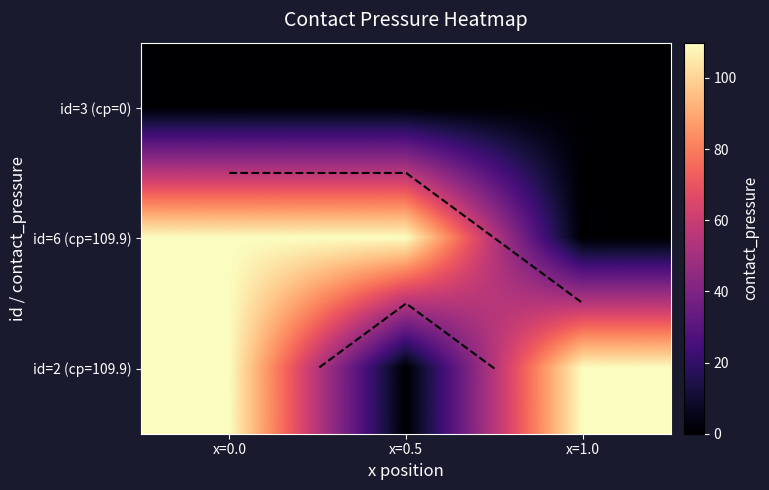

What is the average value of the id=6 (cp=109.9) series?

73.3